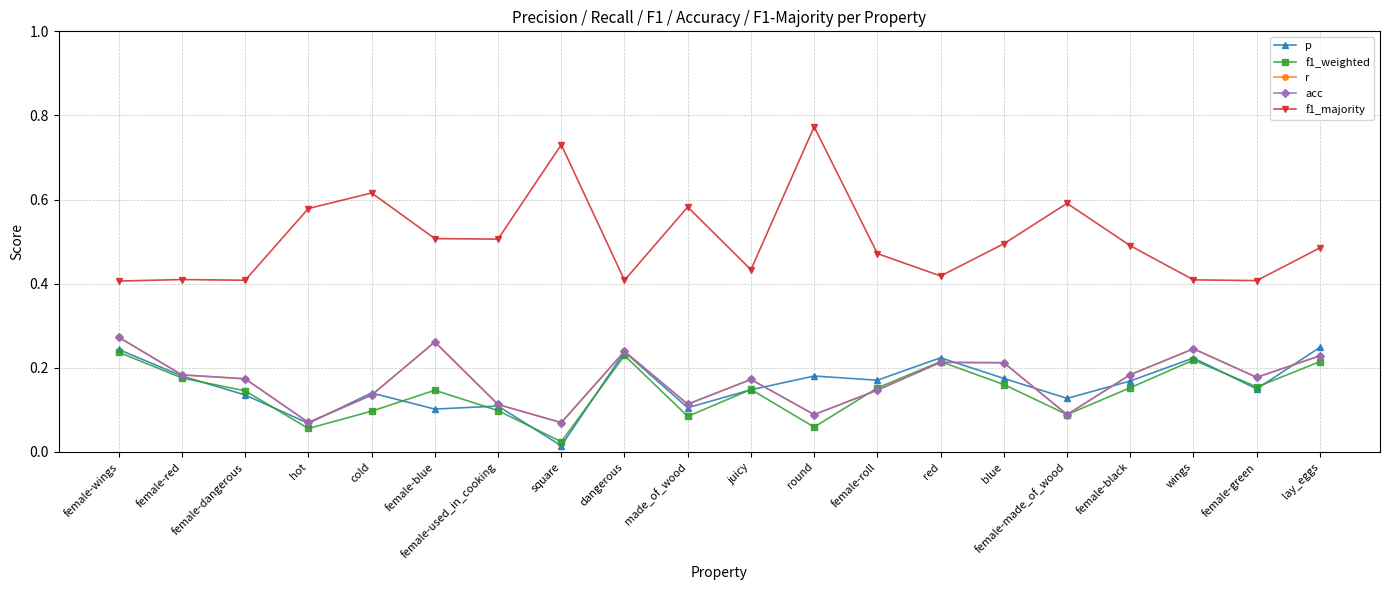

Which label corresponds to the smallest value in the chart?

square